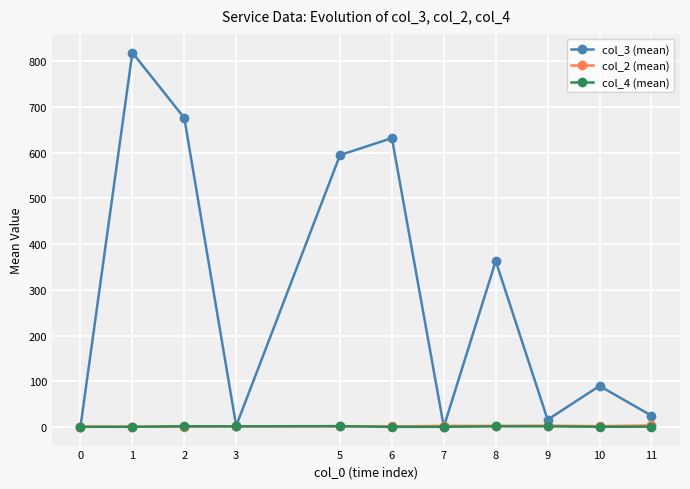

Which series has the largest total across all categories?

col_3 (mean)